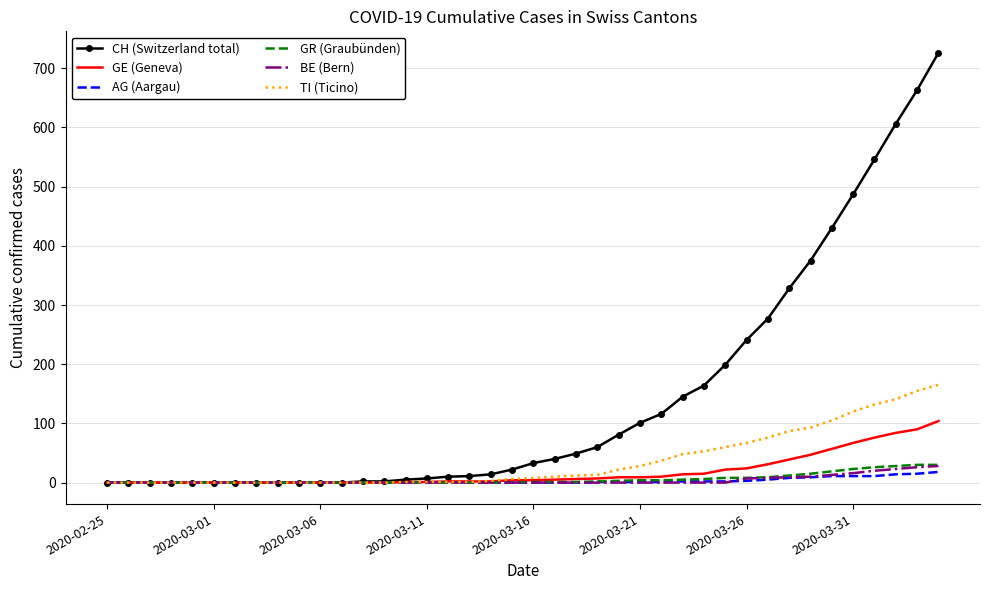

Which series has the largest total across all categories?

CH (Switzerland total)